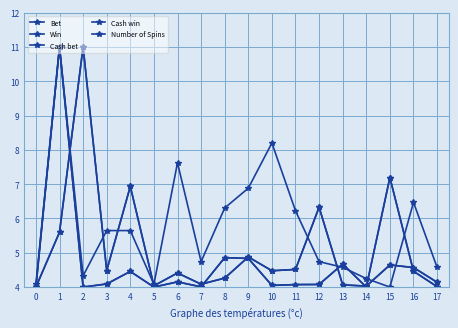

Reading left to right, extract all data points from this chart.

Bet: 4.0	5.6	11.0	4.5	6.9	4.0	4.4	4.1	4.3	4.9	4.5	4.5	6.3	4.1	4.0	4.6	4.6	4.1
Win: 4.0	11.0	4.0	4.1	4.5	4.0	4.2	4.0	4.9	4.8	4.0	4.1	4.1	4.7	4.0	7.2	4.5	4.0
Cash bet: 4.0	5.6	11.0	4.5	6.9	4.0	4.4	4.1	4.3	4.9	4.5	4.5	6.3	4.1	4.0	4.6	4.6	4.1
Cash win: 4.0	11.0	4.0	4.1	4.5	4.0	4.2	4.0	4.9	4.8	4.0	4.1	4.1	4.7	4.0	7.2	4.5	4.0
Number of Spins: 4.1	11.0	4.3	5.6	5.6	4.1	7.6	4.7	6.3	6.9	8.2	6.2	4.7	4.6	4.2	4.0	6.5	4.6